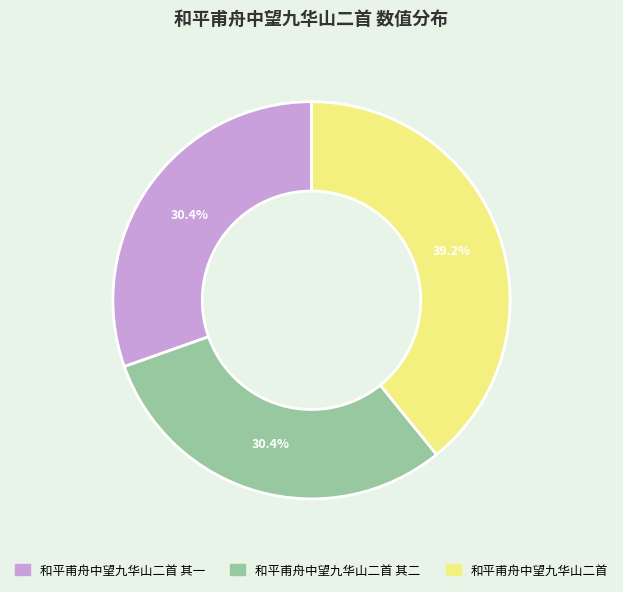

Does any single category account for the majority?

No